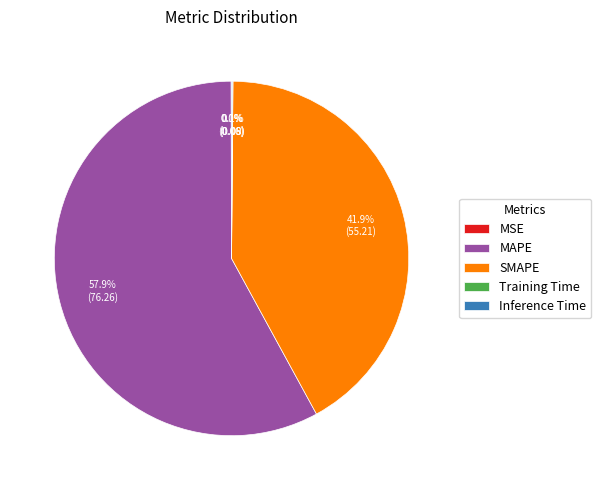

What is the largest slice in the pie chart?

MAPE